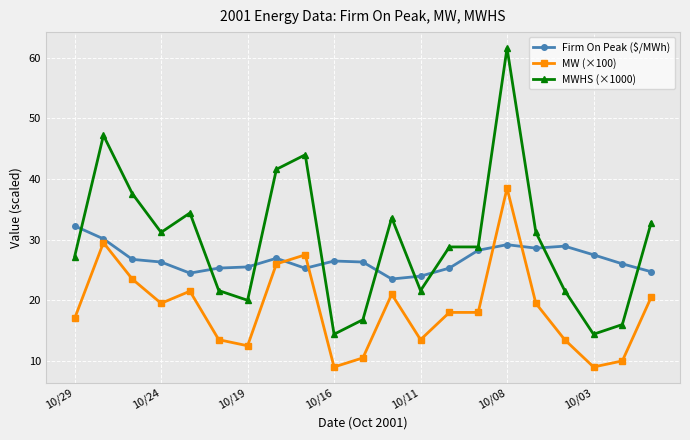

What is the minimum value for MW (×100)?

9.0